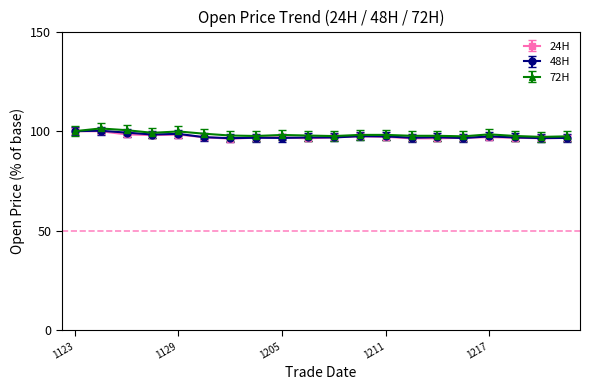

True or false: 48H has more than 2 points higher than both neighbors.

True